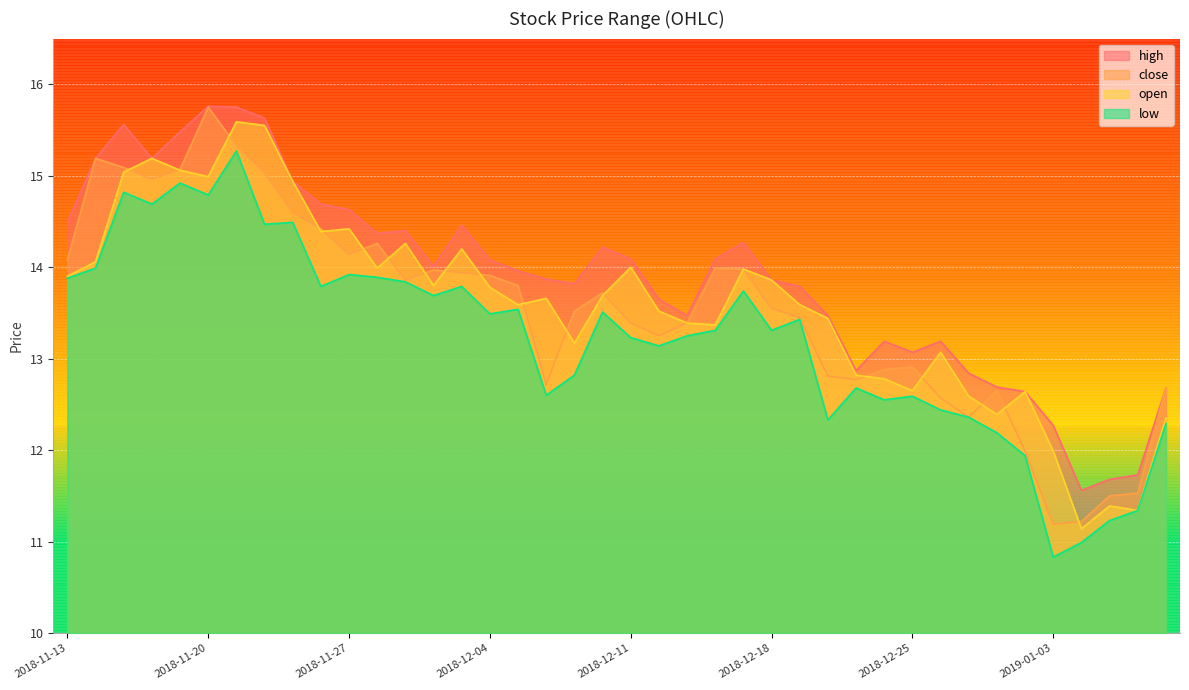

List the labels in order of close value, smallest first.

2019-01-03, 2019-01-04, 2019-01-07, 2019-01-08, 2019-01-02, 2018-12-27, 2018-12-26, 2018-12-28, 2019-01-09, 2018-12-06, 2018-12-21, 2018-12-20, 2018-12-24, 2018-12-25, 2018-12-12, 2018-12-11, 2018-12-13, 2018-12-19, 2018-12-07, 2018-12-18, 2018-12-10, 2018-12-05, 2018-11-29, 2018-12-04, 2018-12-03, 2018-11-30, 2018-12-17, 2018-12-14, 2018-11-13, 2018-11-27, 2018-11-28, 2018-11-26, 2018-11-23, 2018-11-16, 2018-11-22, 2018-11-19, 2018-11-15, 2018-11-14, 2018-11-21, 2018-11-20